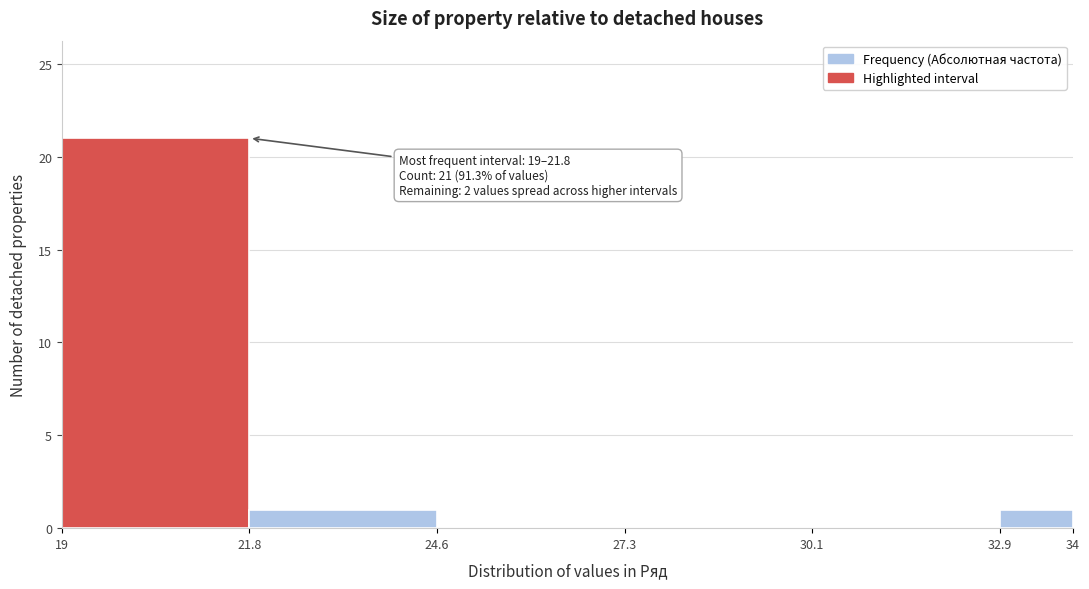

Which range on the x-axis has the tallest bar?

19 to 21.8